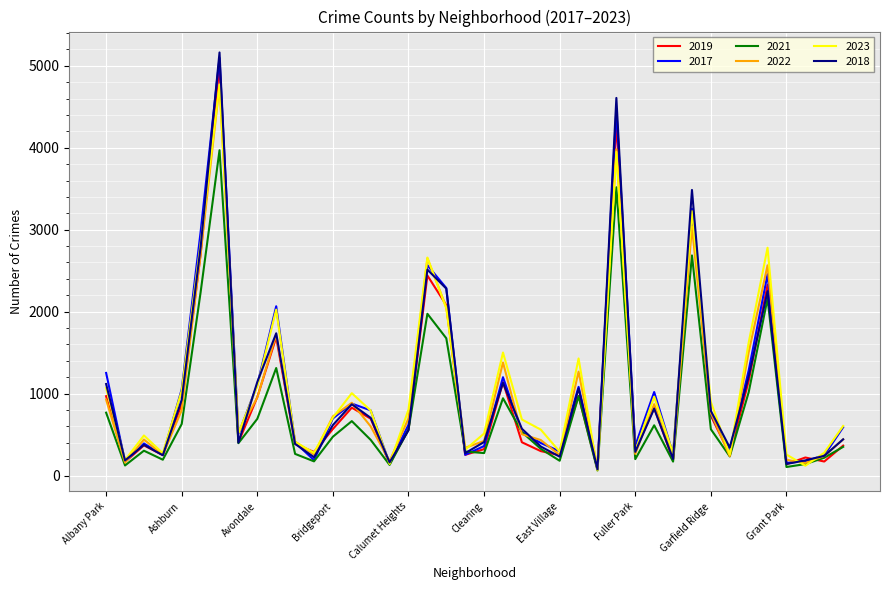

In 2017, how many points are lower than both neighbors (excluding endpoints)?

12